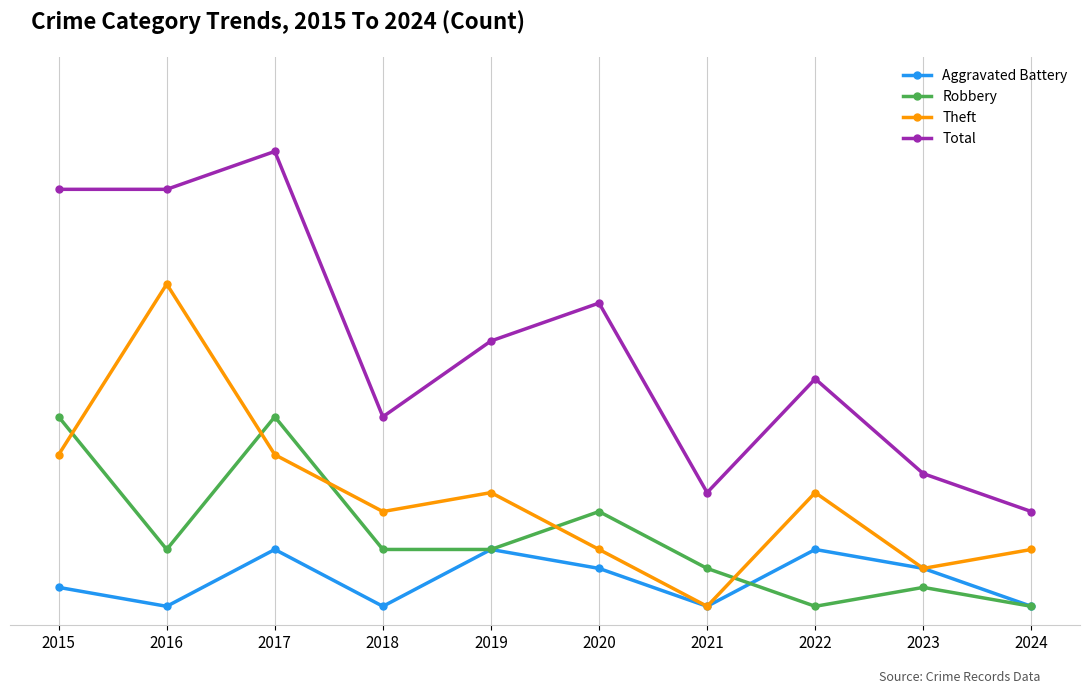

What is the minimum value shown in the chart?

1